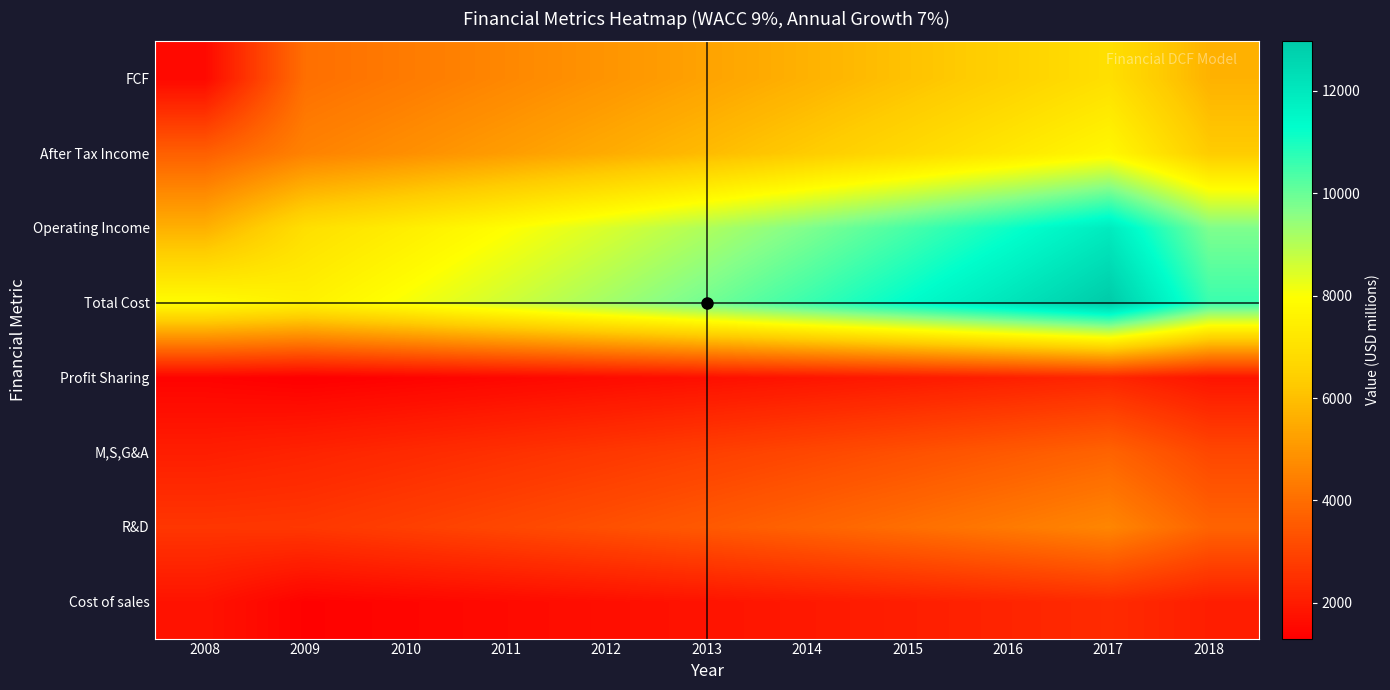

How many distinct data groups are displayed?

8